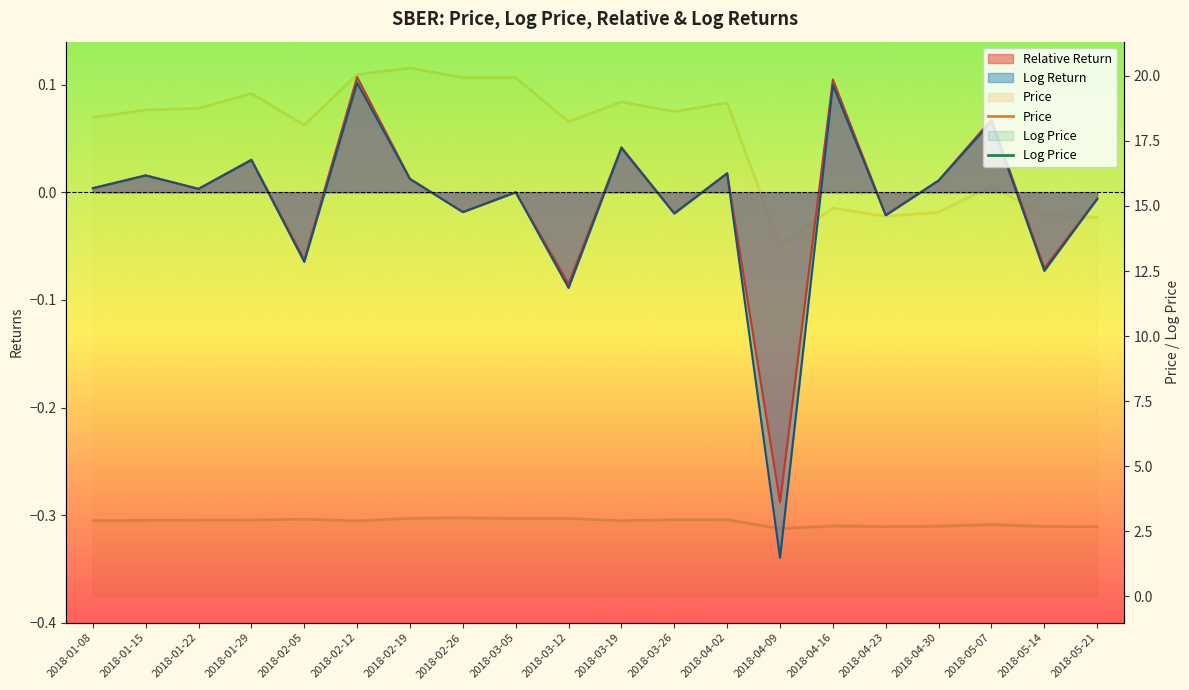

What position from the right is 2018-04-16?

6